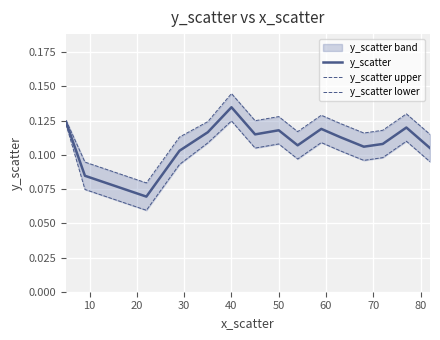

What is the difference between the maximum and minimum values in the y_scatter series?

0.1